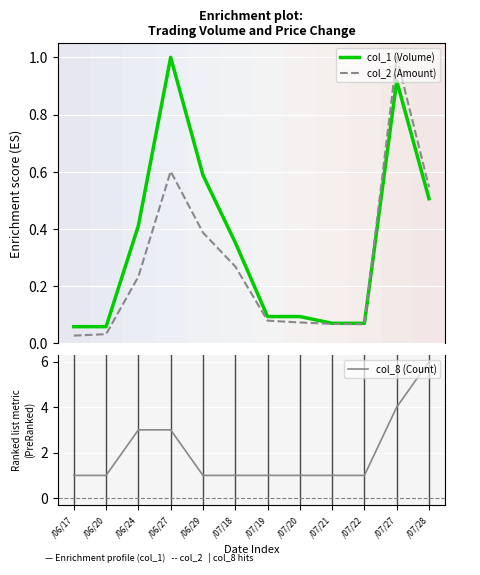

What is the label of the 12th point from the left?

/07/28